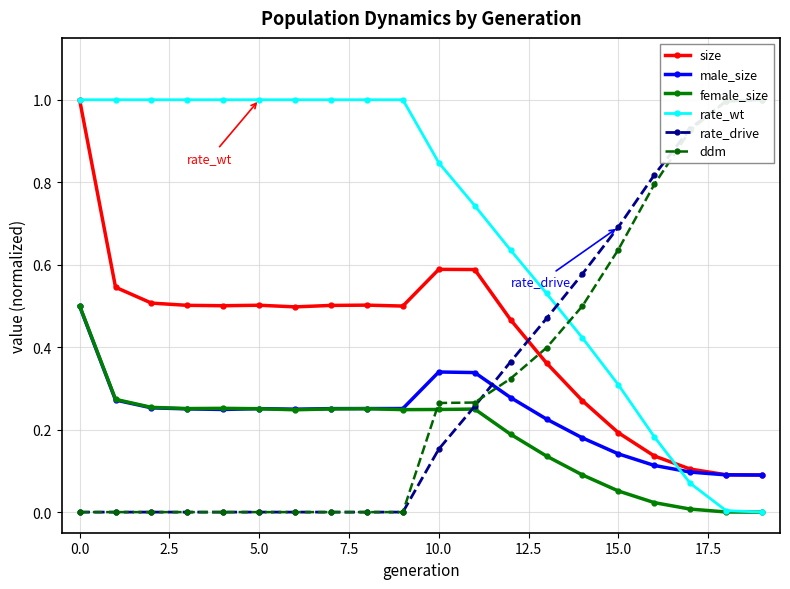

Between which two adjacent categories do ddm and rate_wt first intersect?

13 and 14